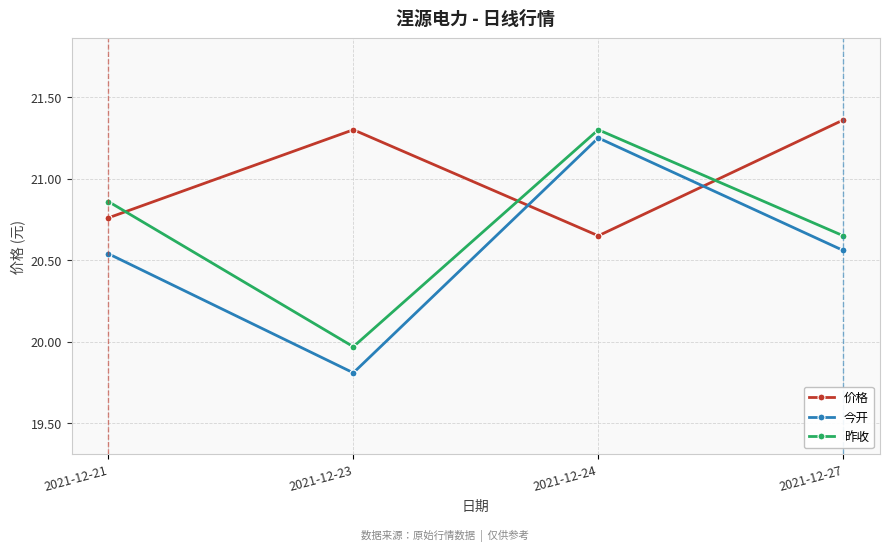

Where is the first local maximum for 今开?

2021-12-24